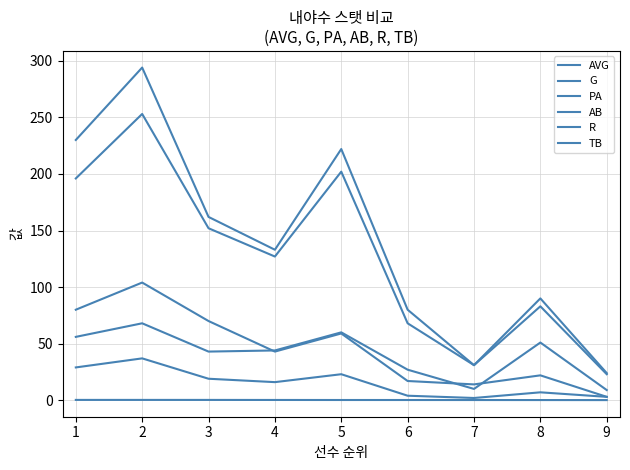

What is the difference between the R values at 4 and 8?

9.0